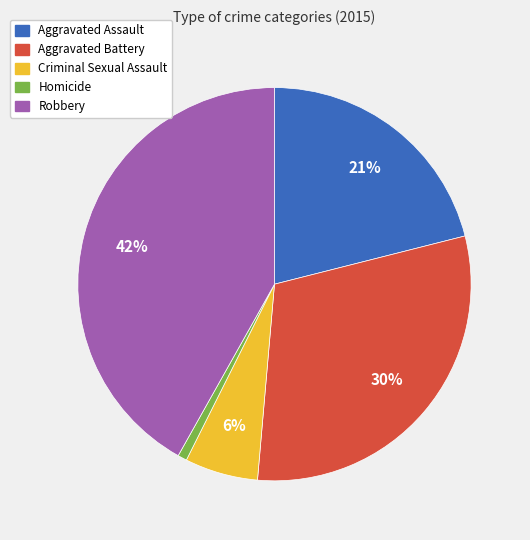

To the nearest percent, what is the combined percentage of Aggravated Battery and Homicide?

31%